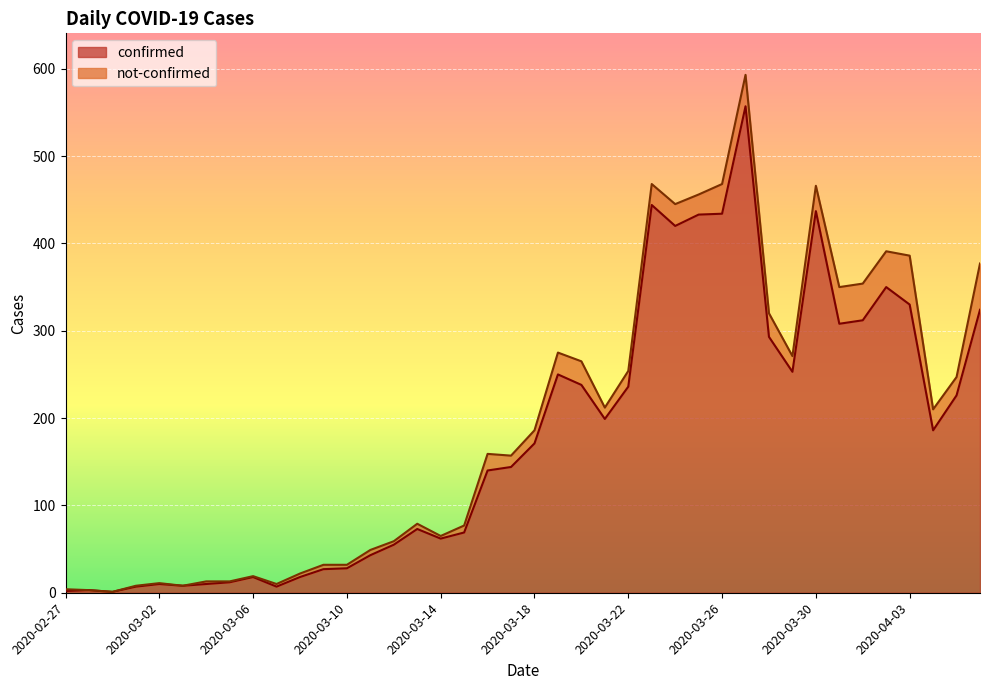

What position from the left is 2020-03-01?

4